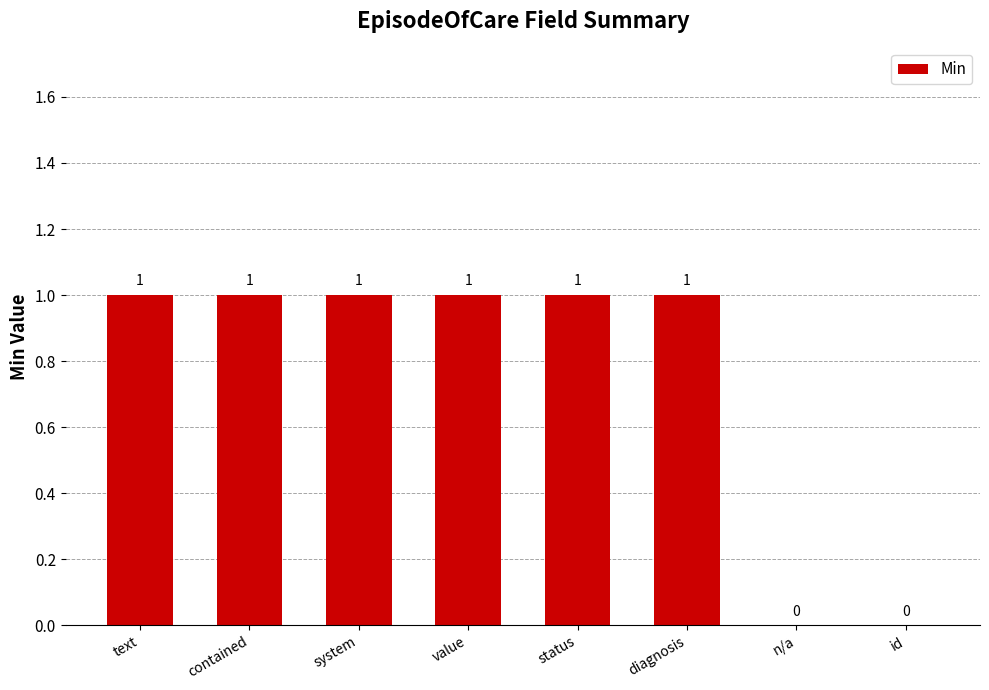

The value at text is 1. True or false?

True